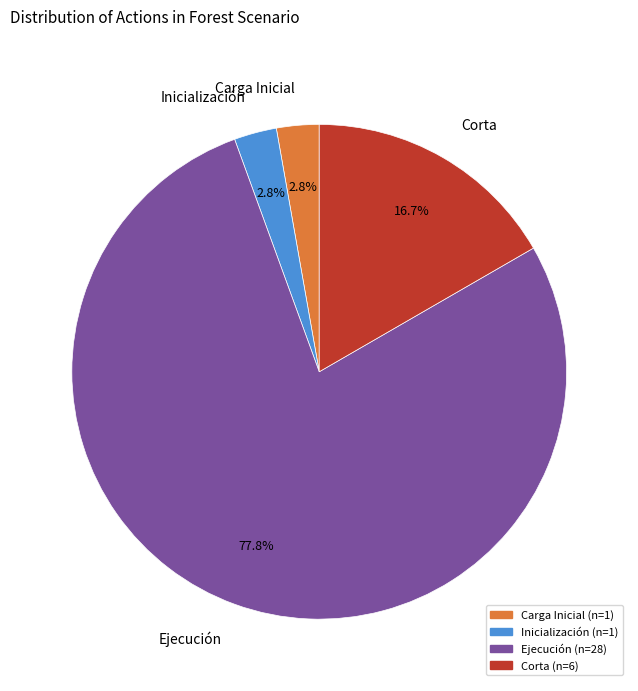

How many segments does this pie chart have?

4